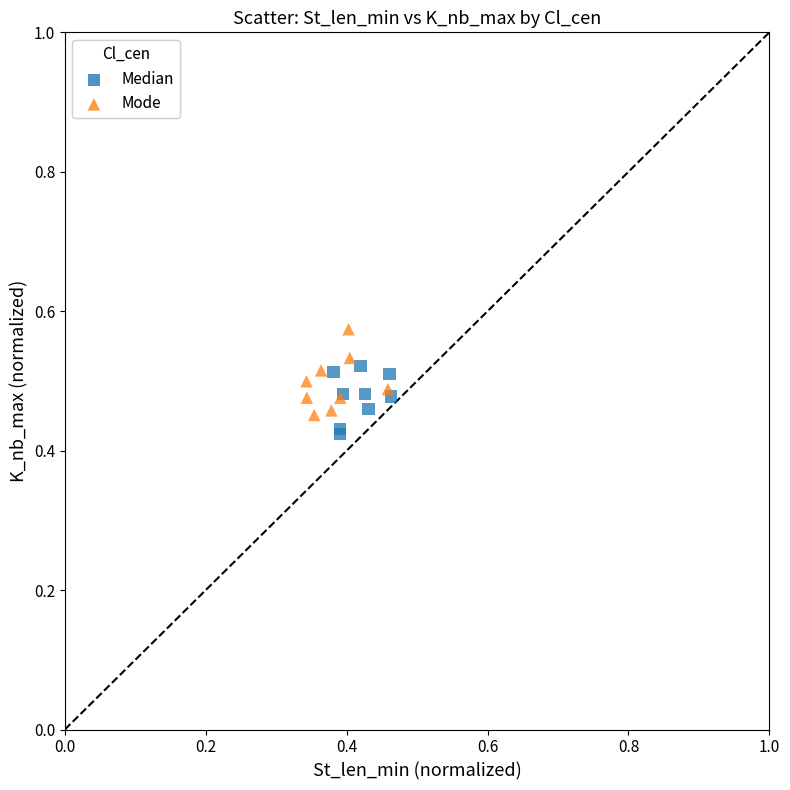

Which series reaches the maximum Y coordinate?

Mode